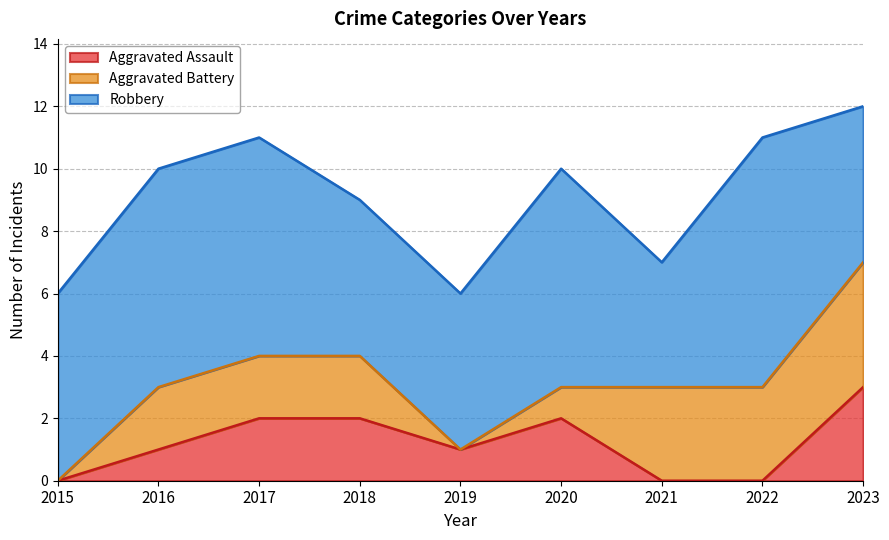

How many data points in Robbery are above 6?

4